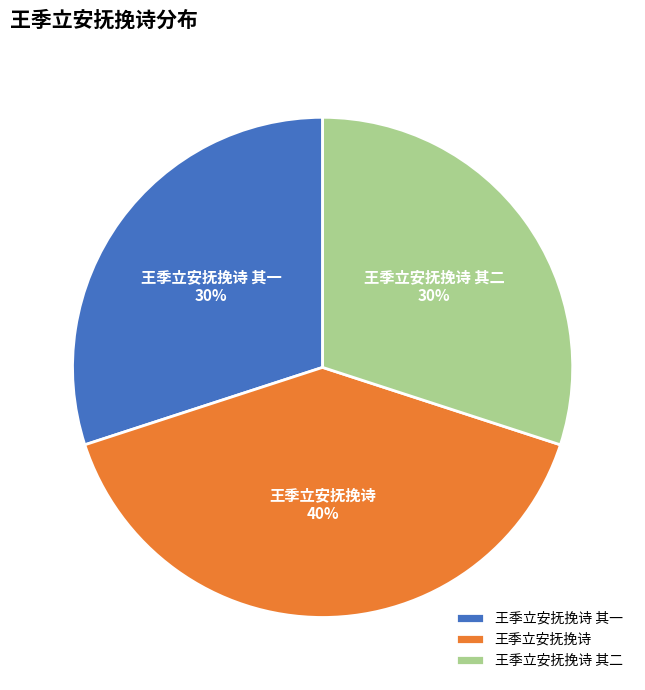

To the nearest percent, what is the combined percentage of 王季立安抚挽诗 and 王季立安抚挽诗 其二?

70%